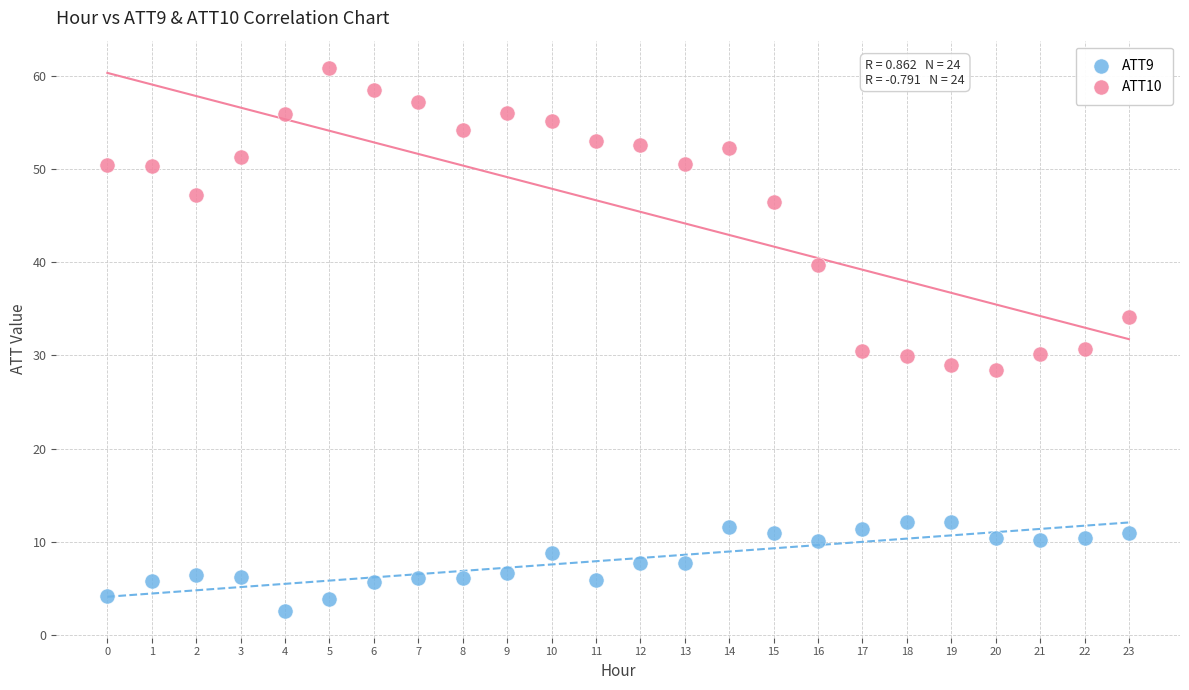

Which series contains the lowest Y value?

ATT9